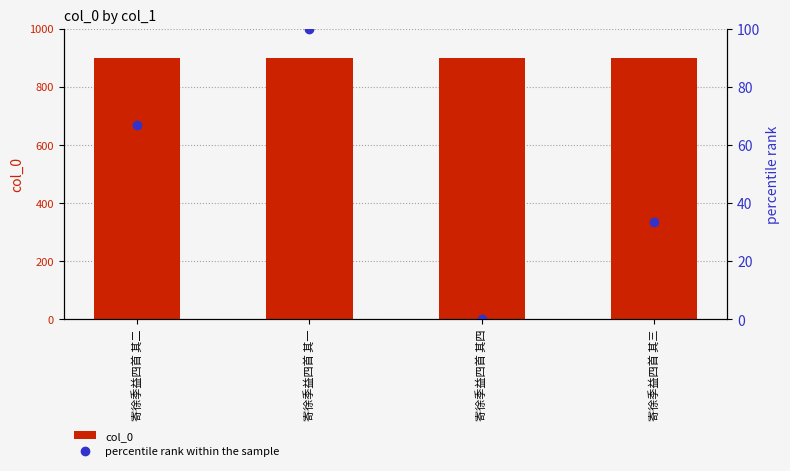

True or false: percentile rank within the sample has a value of 67.1 at 寄徐季益四首 其四.

False